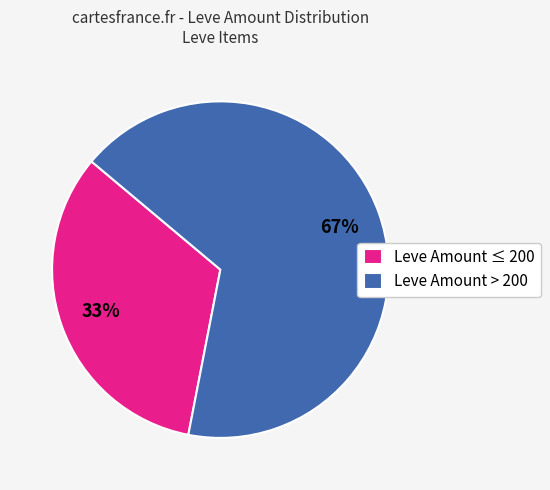

Between Leve Amount ≤ 200 and Leve Amount > 200, which is larger?

Leve Amount > 200